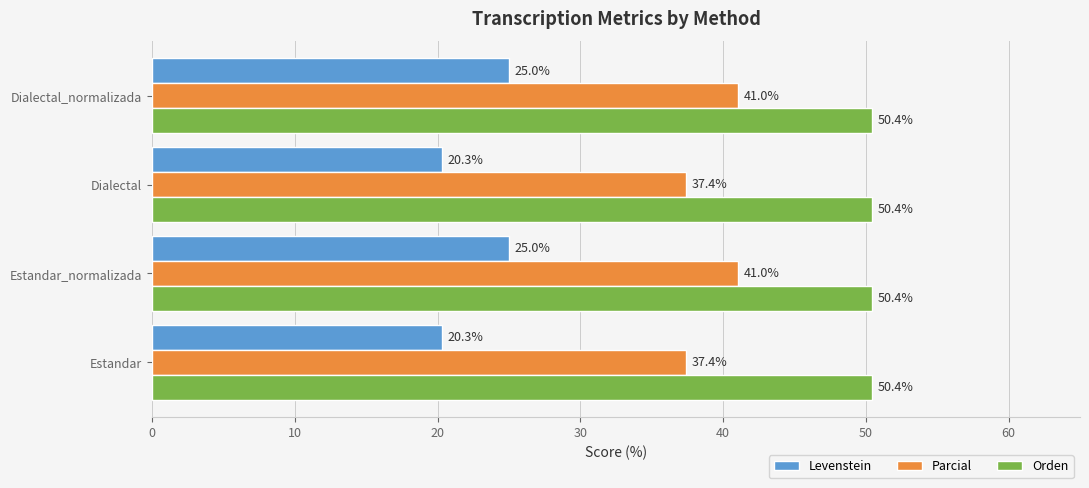

Is it true that Levenstein equals 25.0 at Estandar_normalizada?

True